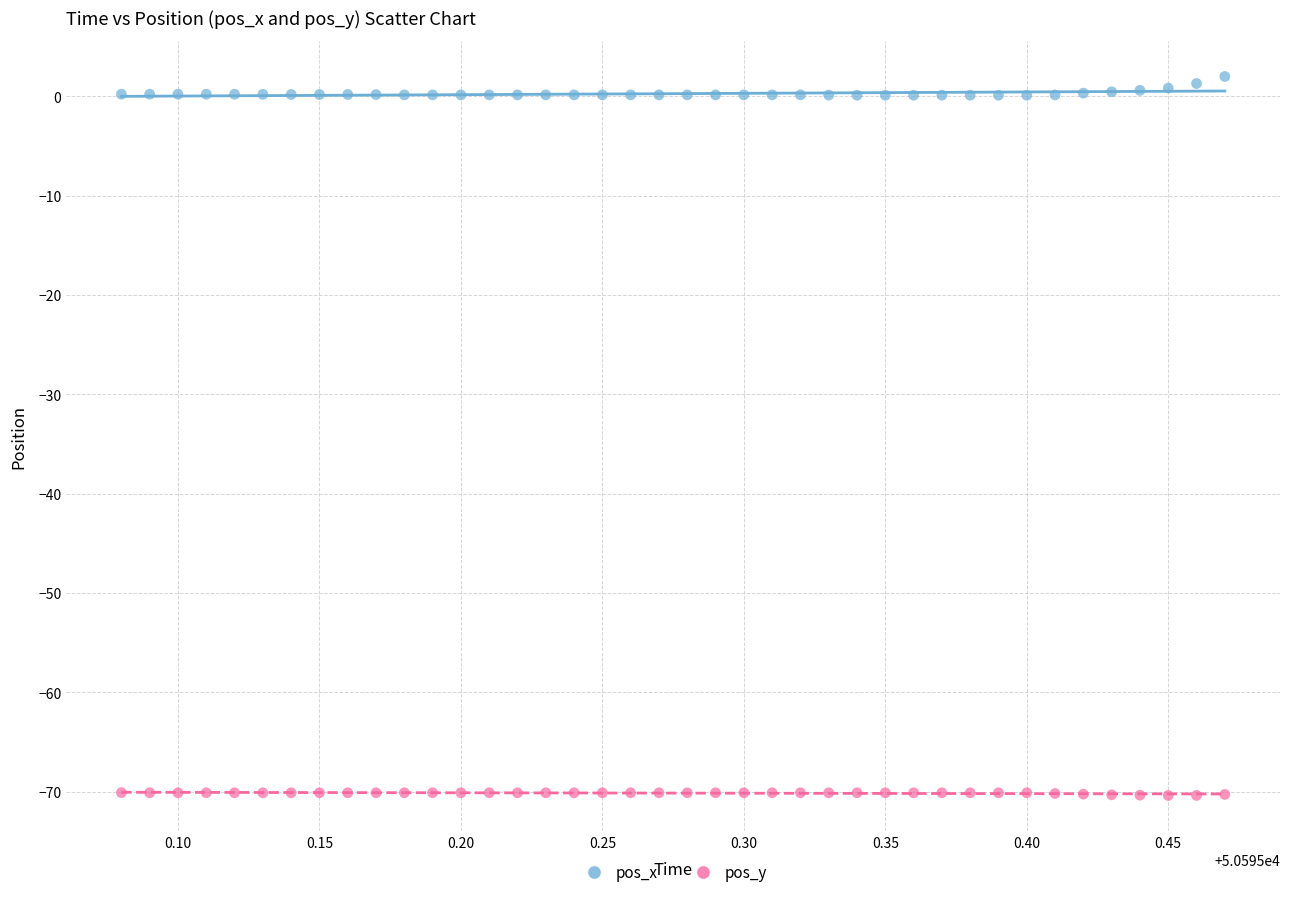

Across all data points, what is the range of X values (max minus min)?

0.4